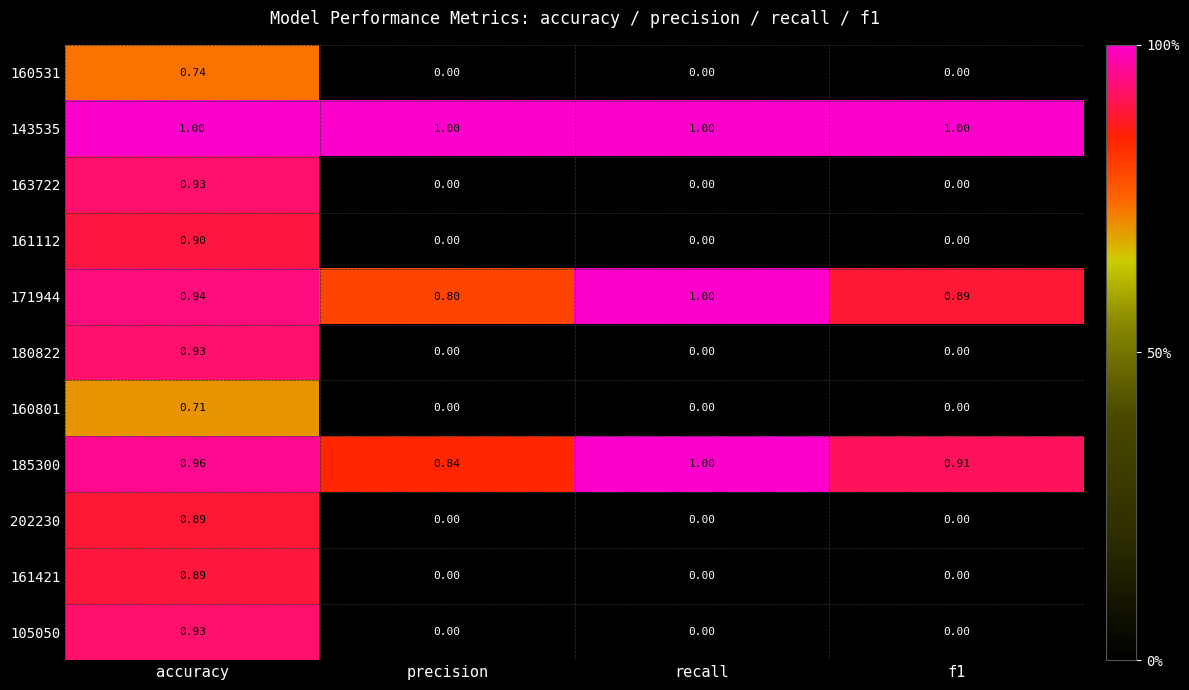

At which label does 161112 reach its peak?

accuracy